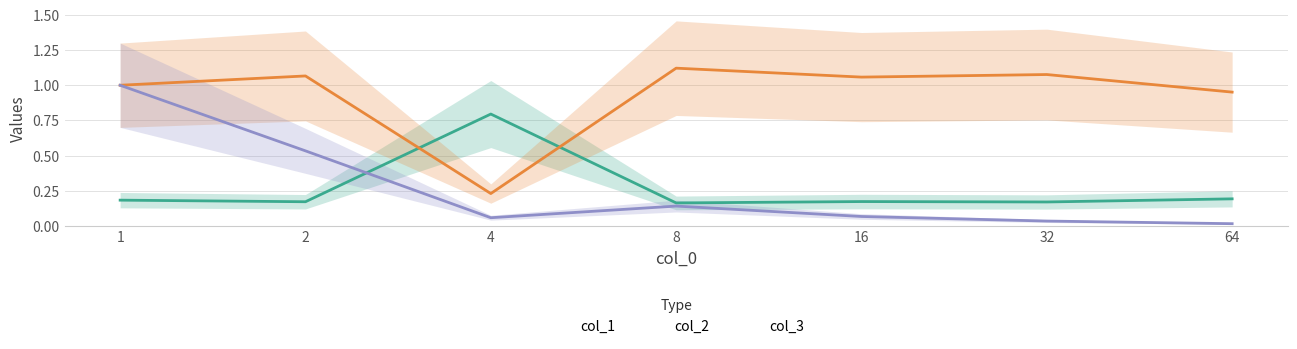

Which series has the largest total across all categories?

col_2